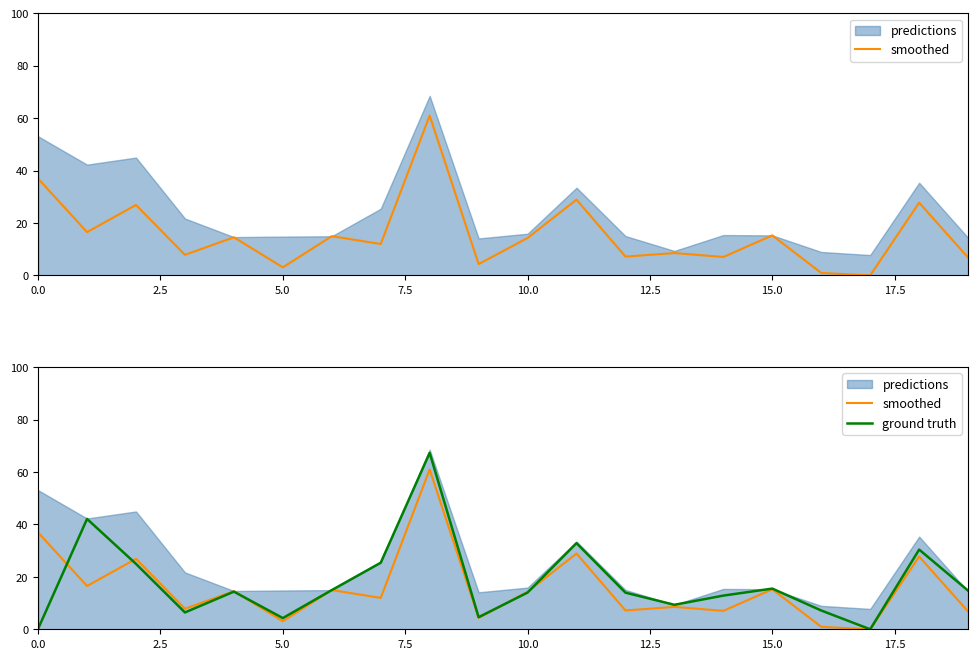

In ground truth, how many points are lower than both neighbors (excluding endpoints)?

5